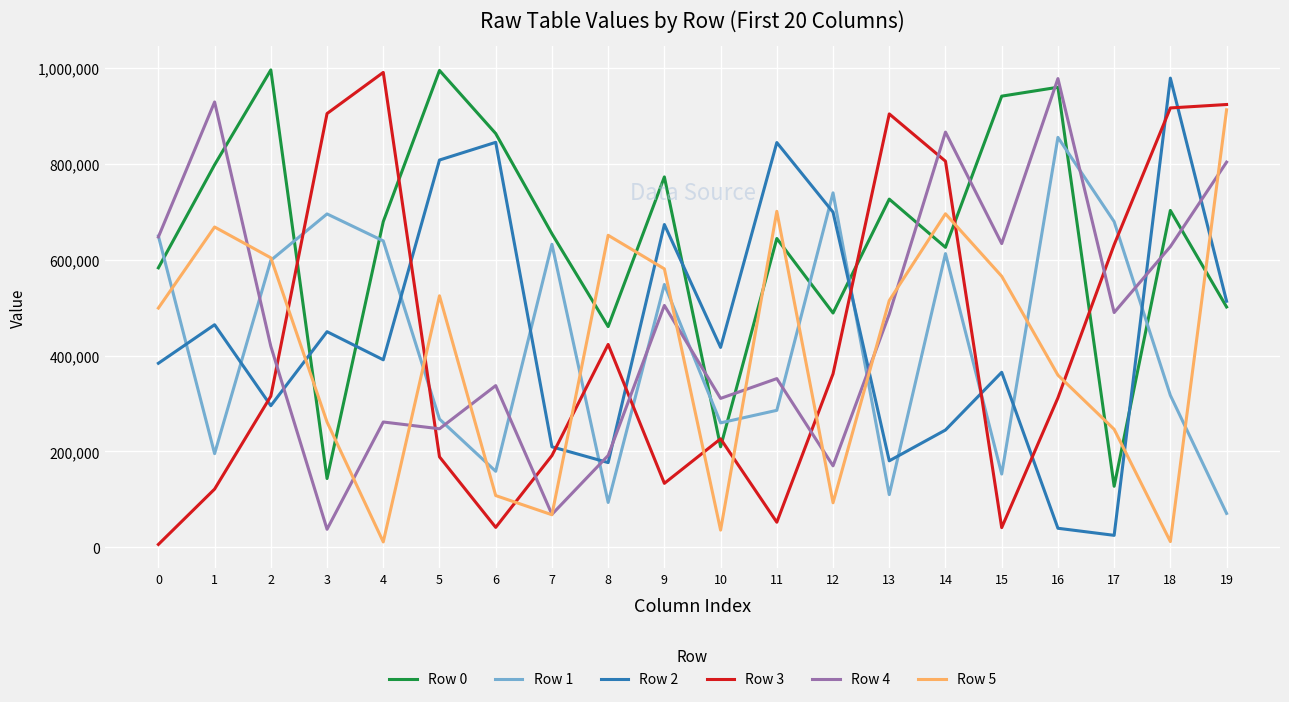

The value of Row 0 at 2 is 1563373. True or false?

False